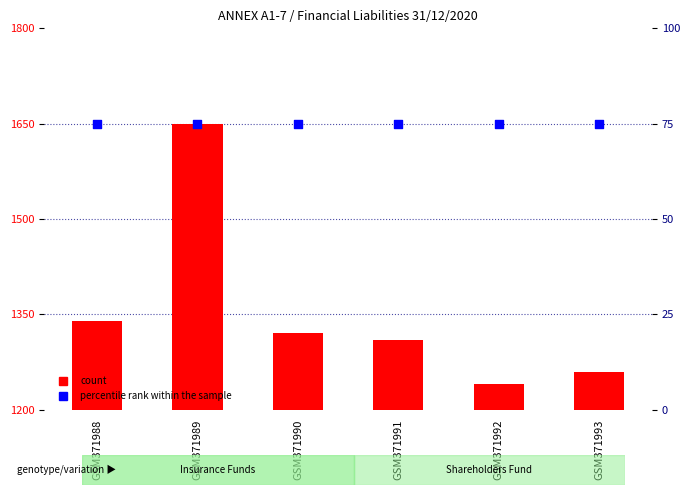

Which series has the largest total across all categories?

count